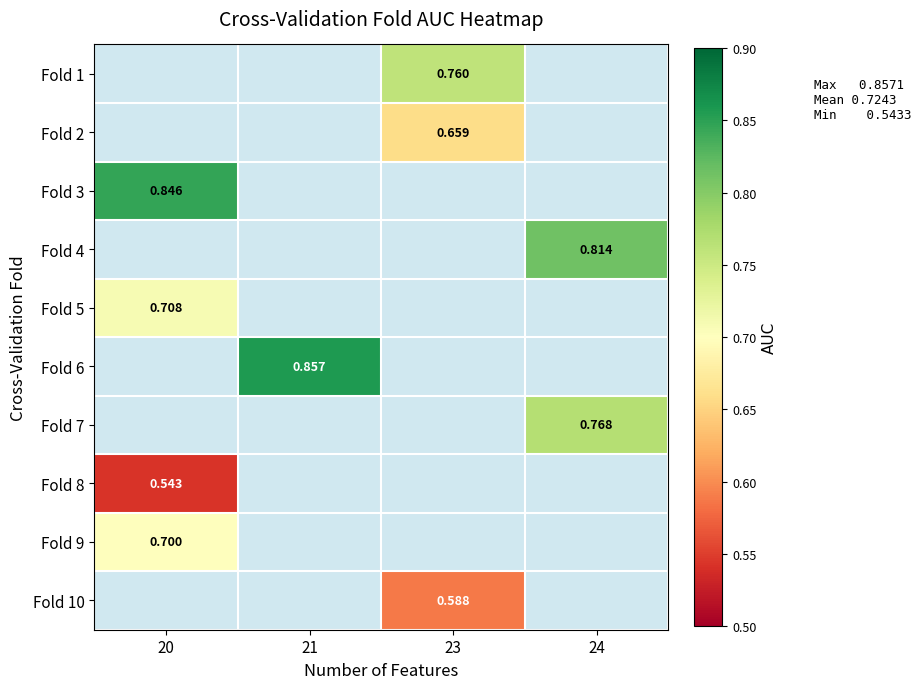

The Fold 2 series shows 0.2 at 23. True or false?

False